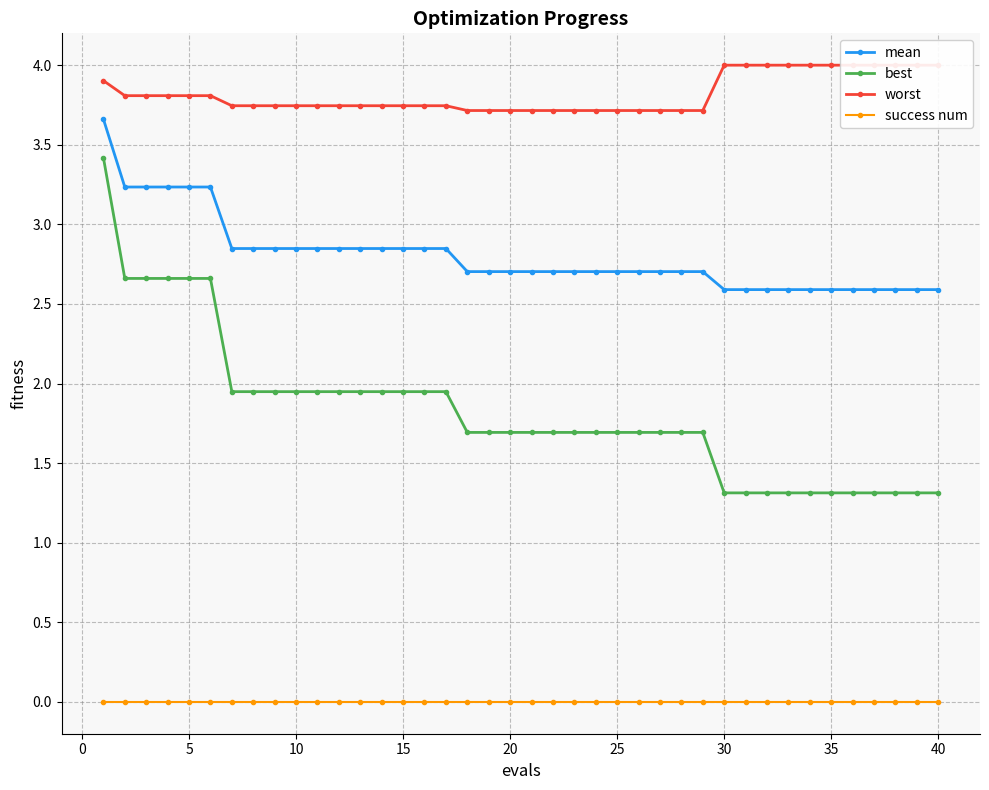

Count the number of data series in this chart.

4